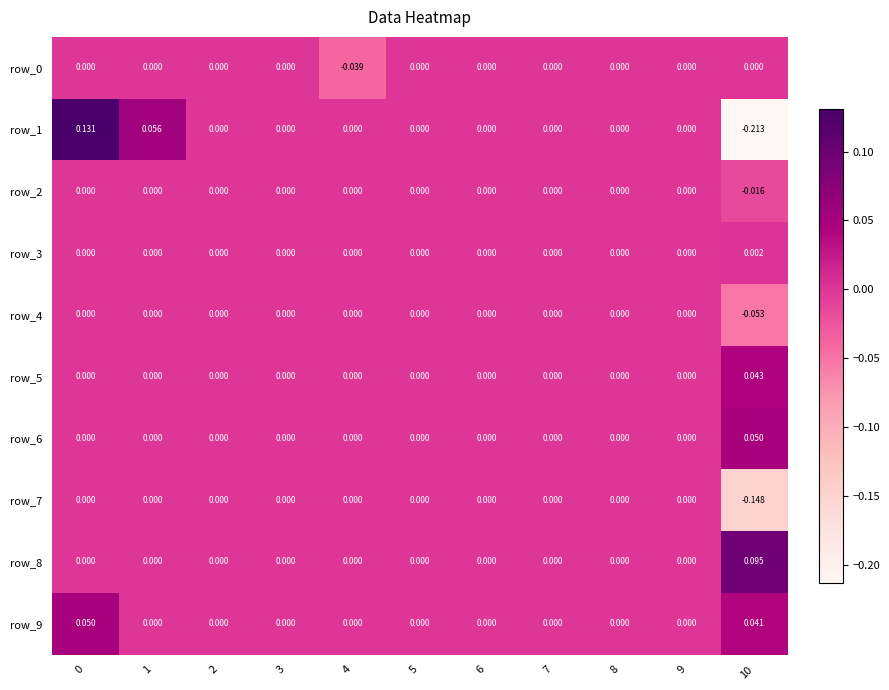

How many values in the row_9 series exceed 0?

2